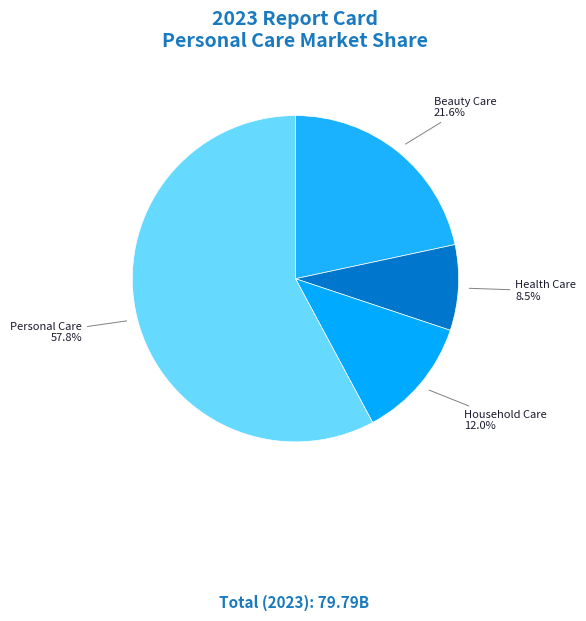

How many slices are in this pie chart?

4